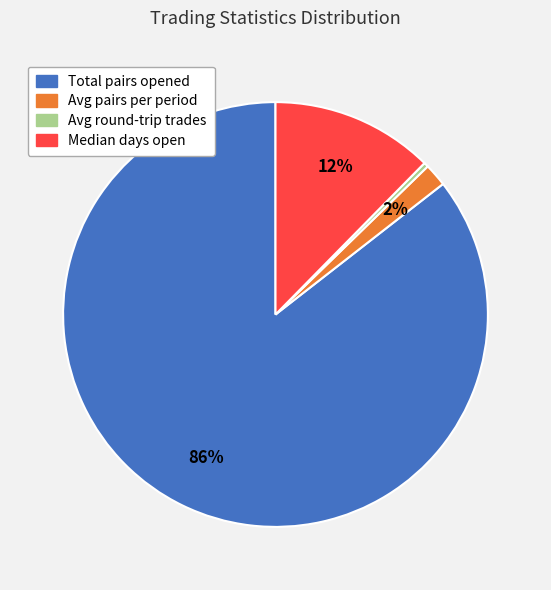

Is there any slice that represents more than half of the pie?

Yes